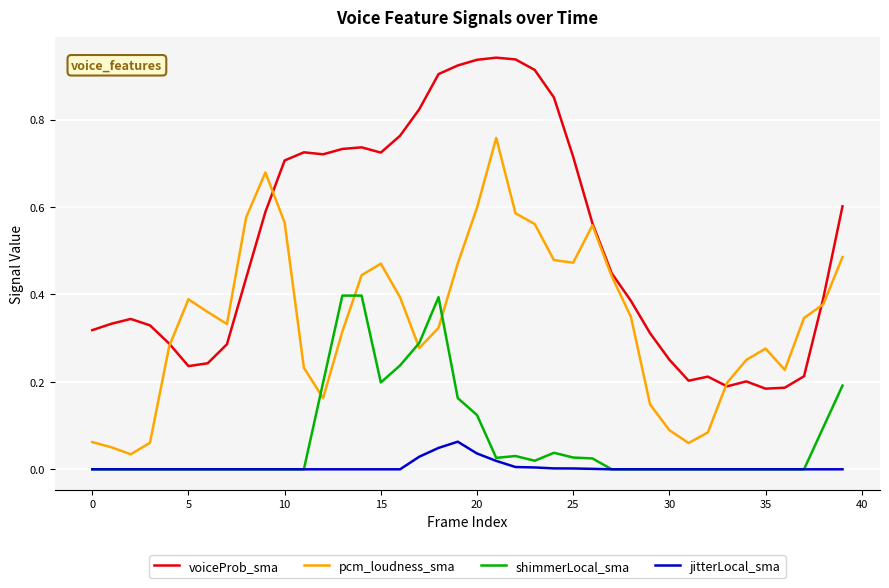

Which series has the largest total across all categories?

voiceProb_sma